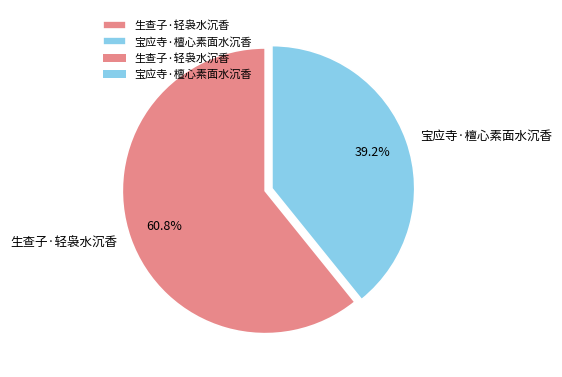

The 生查子·轻袅水沉香 slice represents 61% of the pie. True or false?

True